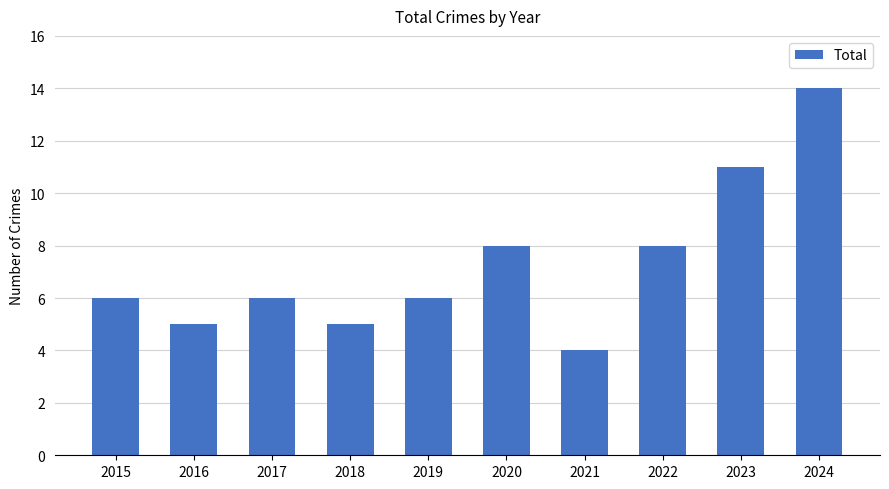

What value does the data have at 2017, to the nearest 10?

10